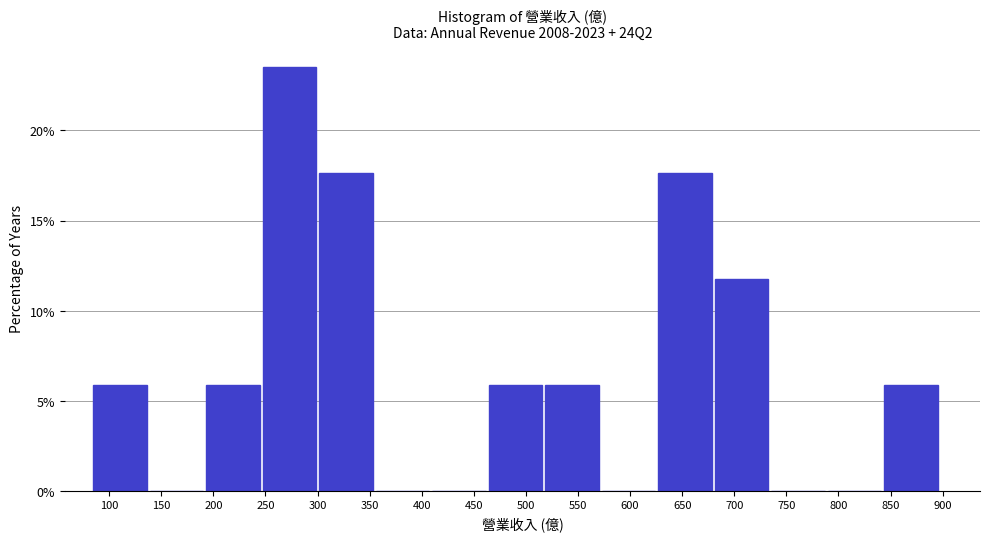

Reading left to right, list every bar in this chart as the range it spans on the x-axis followed by its height. Neither the bar edges nor the heights are printed on the chart, so give them approximately, as read against the axes.

85 to 140: 6.0
140 to 195: 0
195 to 245: 6.0
245 to 300: 23.5
300 to 355: 17.5
355 to 410: 0
410 to 465: 0
465 to 520: 6.0
520 to 575: 6.0
575 to 625: 0
625 to 680: 17.5
680 to 735: 12.0
735 to 790: 0
790 to 845: 0
845 to 900: 6.0